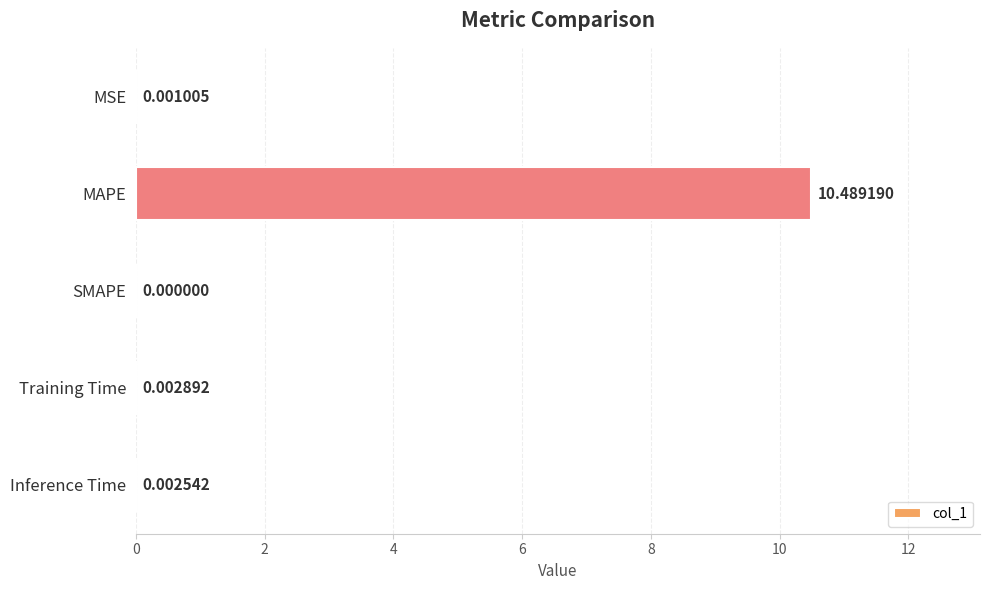

Where is the data nearest to the value 5?

Training Time